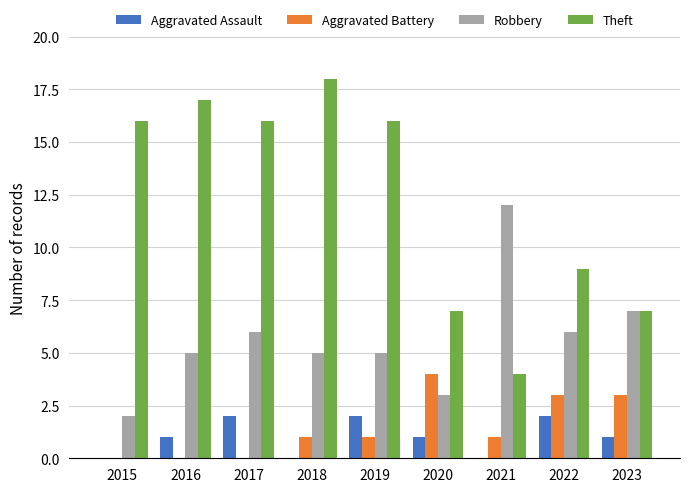

Between 2017 and 2020, which series saw the biggest shift?

Theft